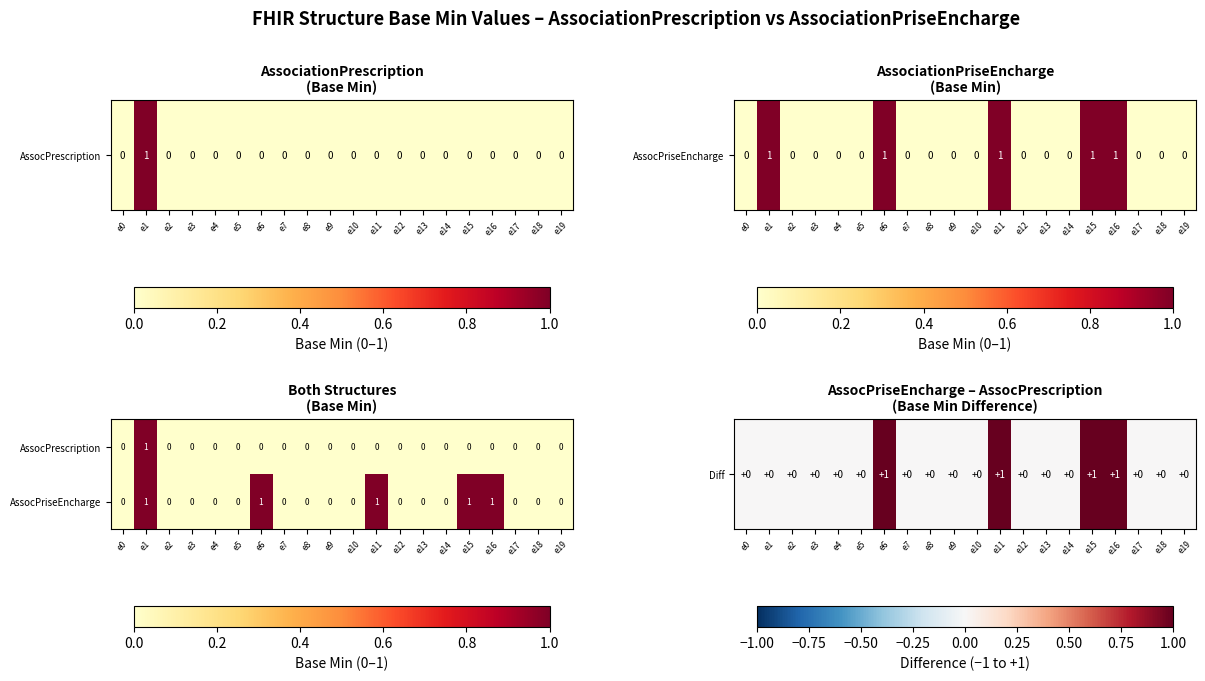

At e16, list the series in order from smallest to largest.

AssocPrescription, AssocPriseEncharge